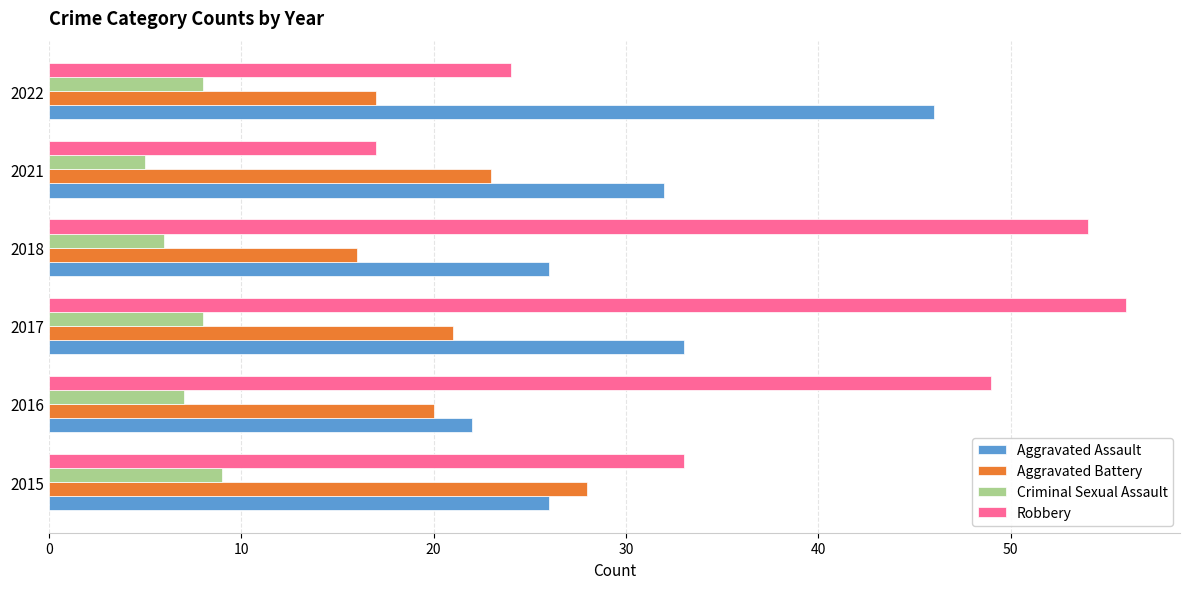

At which category is the sum across all series the highest?

2017